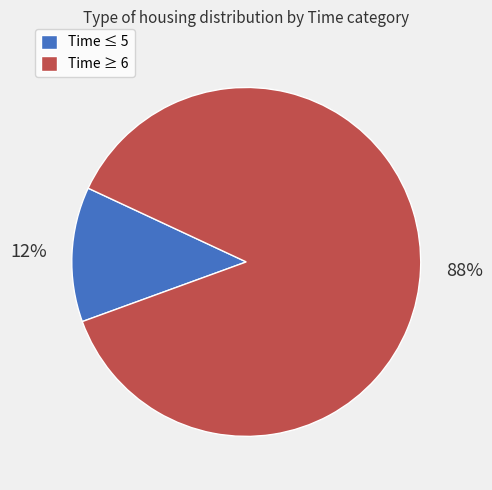

To the nearest percent, what is the average slice percentage?

50%